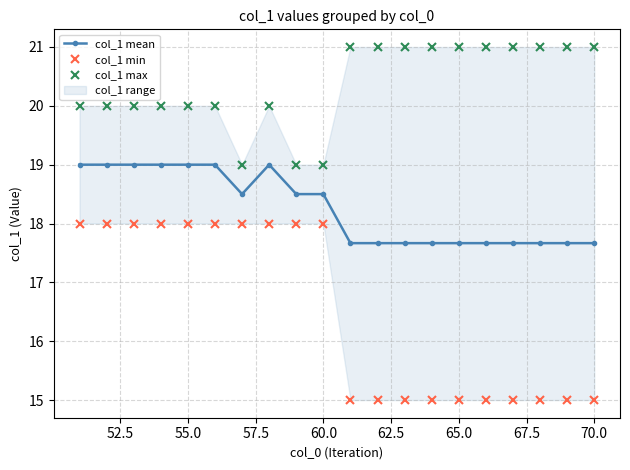

Between 65.0 and 55.0, which is larger?

55.0